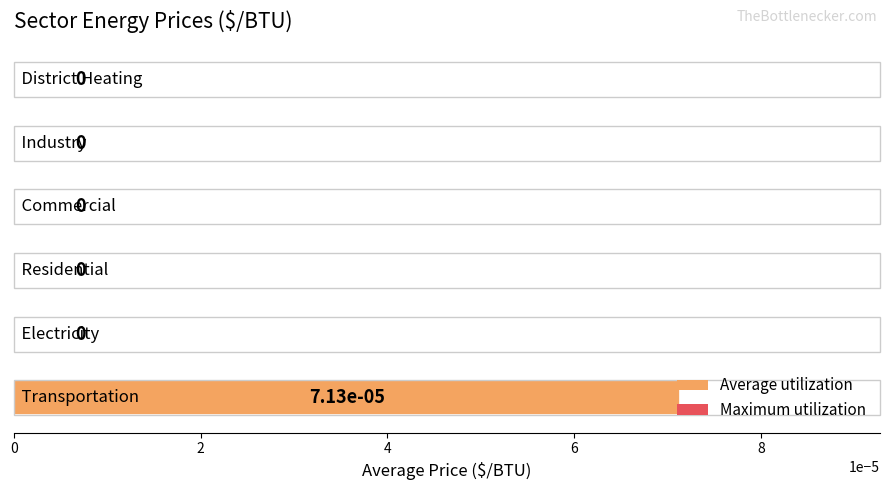

How many values are between 0 and 1?

6